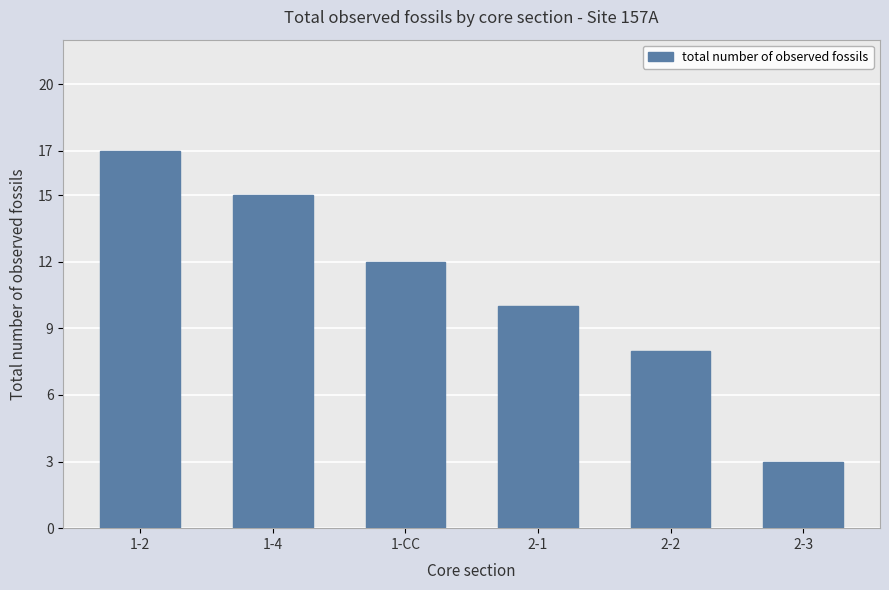

Between 2-3 and 2-2, which is larger?

2-2